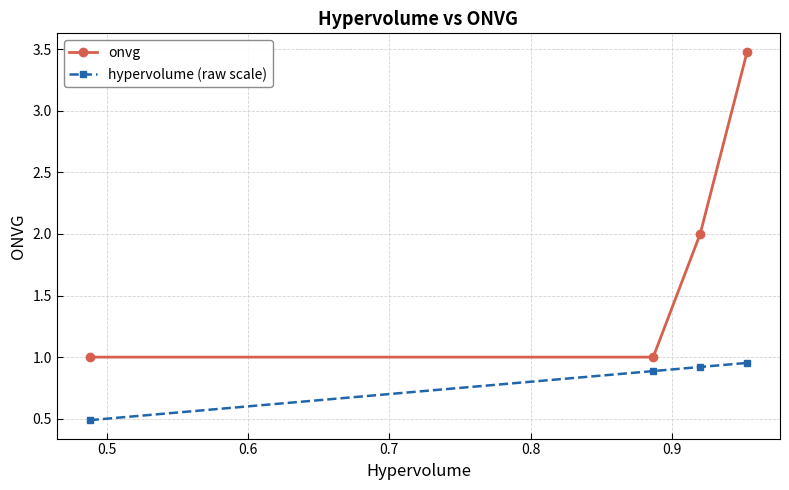

What is the maximum value shown in the chart?

3.5